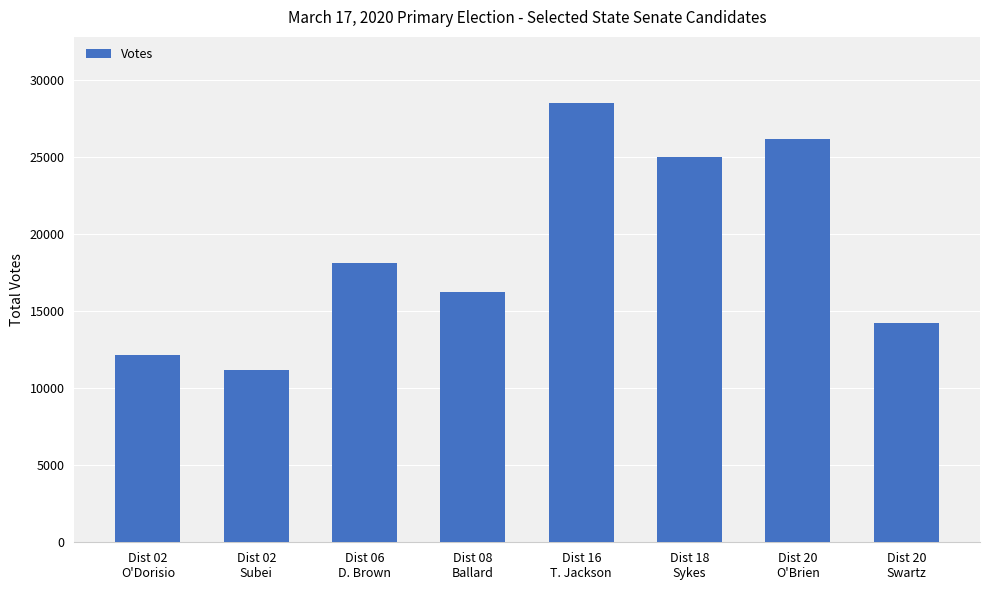

List the labels in order of value, largest first.

Dist 16
T. Jackson, Dist 20
O'Brien, Dist 18
Sykes, Dist 06
D. Brown, Dist 08
Ballard, Dist 20
Swartz, Dist 02
O'Dorisio, Dist 02
Subei